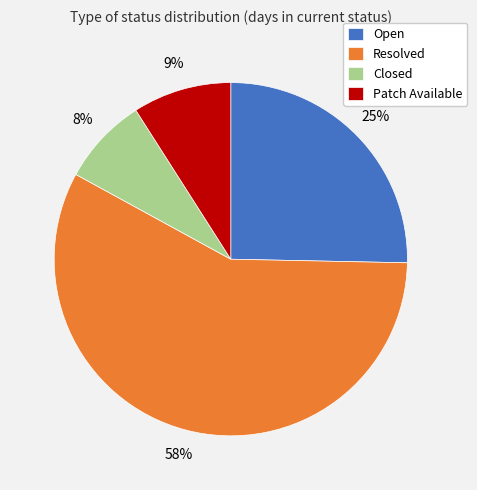

Count the number of slices in the pie.

4